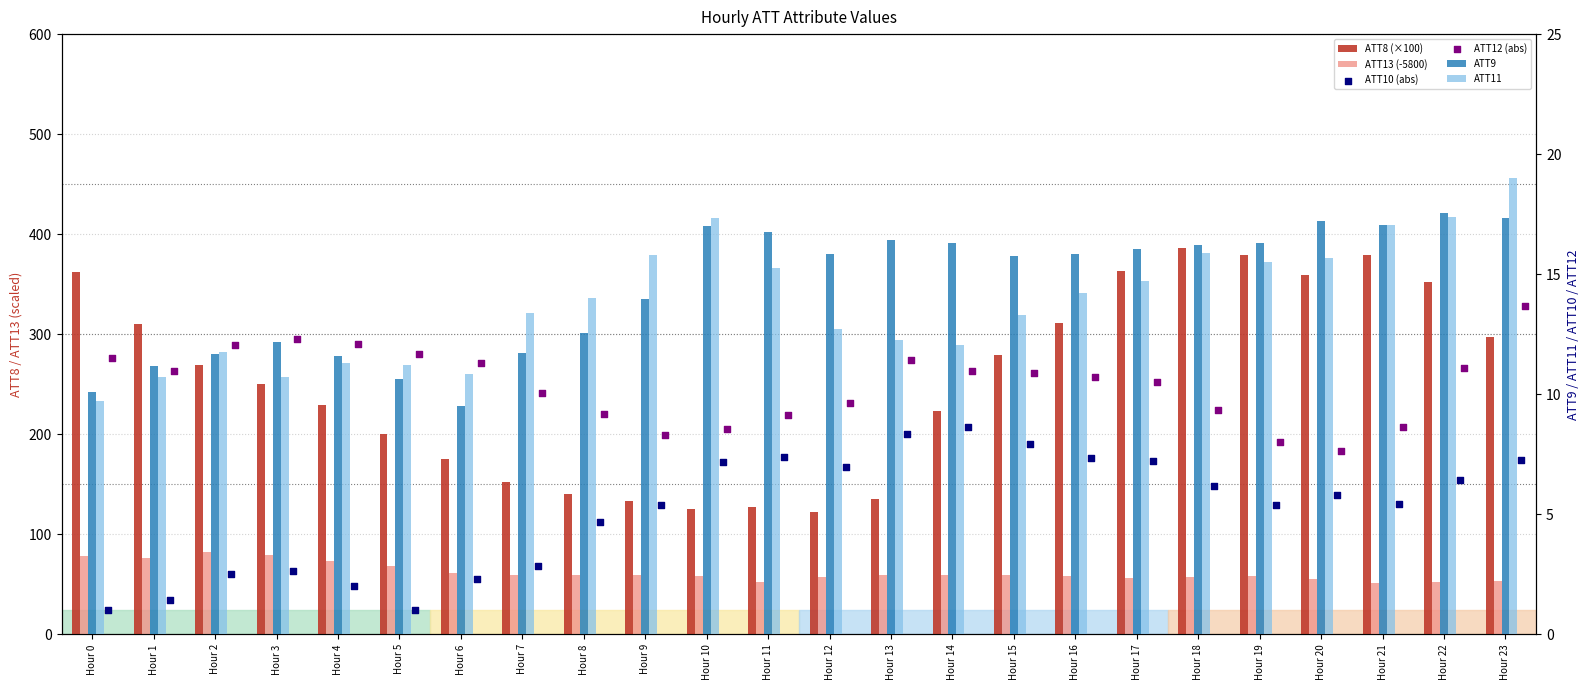

At which category is the sum across all series the highest?

Hour 18